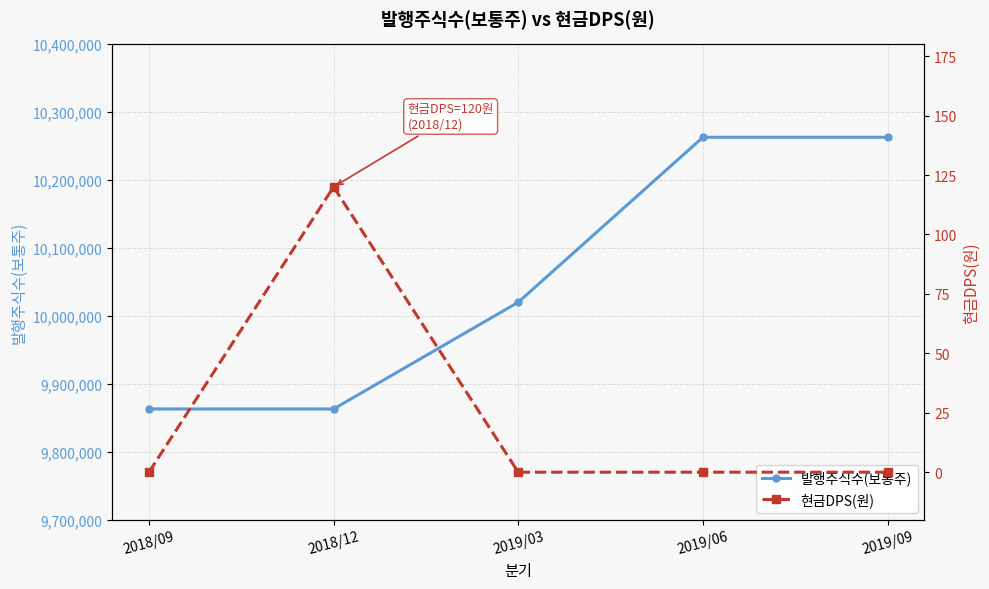

At how many categories does at least one series exceed 3893077?

5